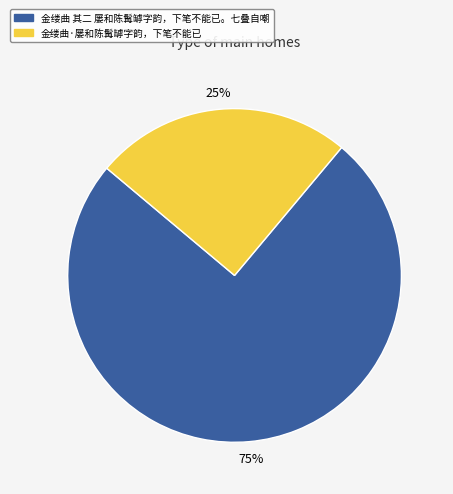

What is the smallest slice in the pie chart?

金缕曲·屡和陈髯罅字韵，下笔不能已